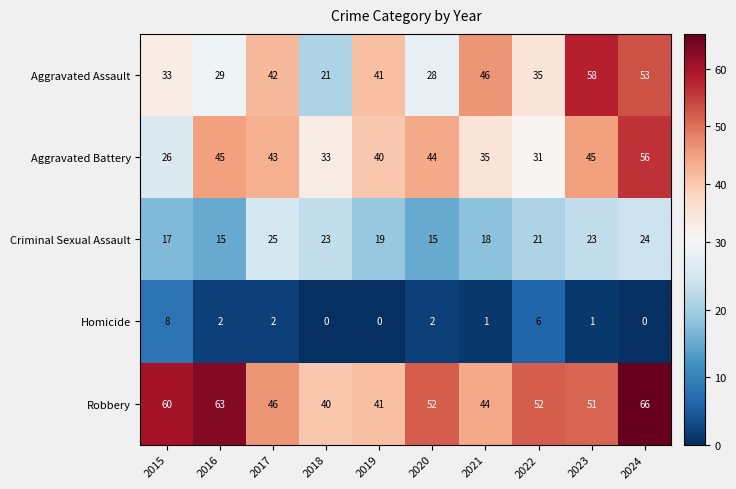

What is the sum of all Criminal Sexual Assault values?

200